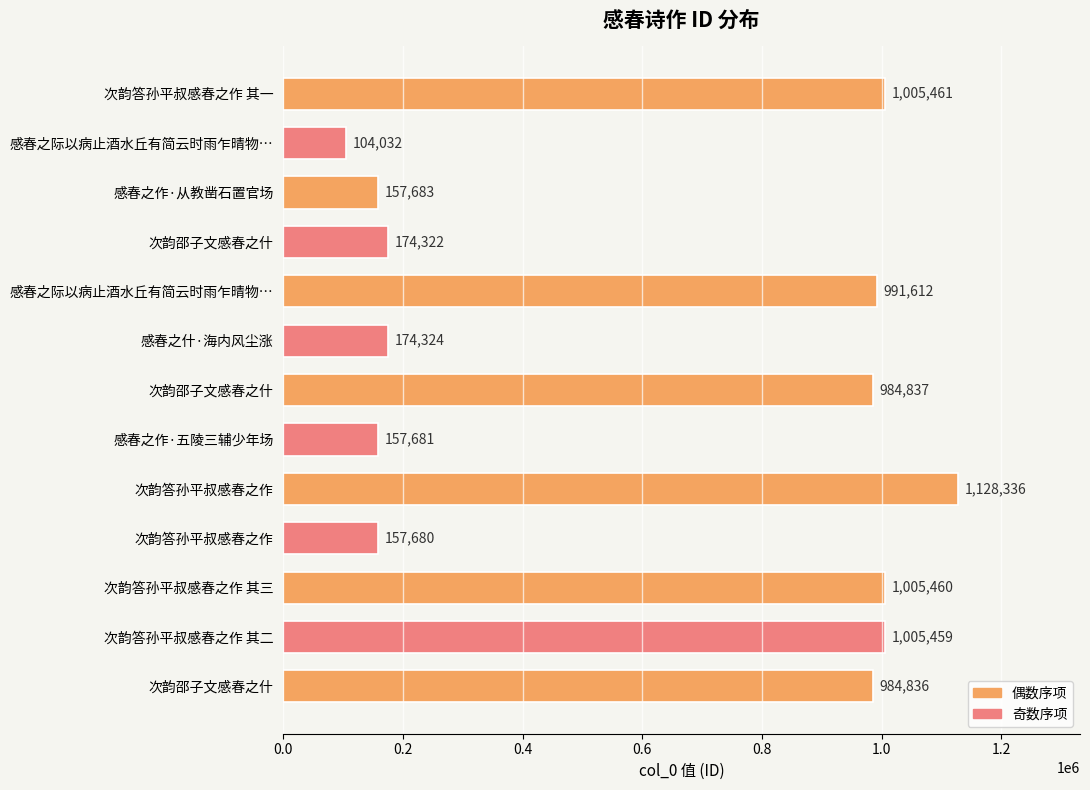

Count the number of data series in this chart.

1